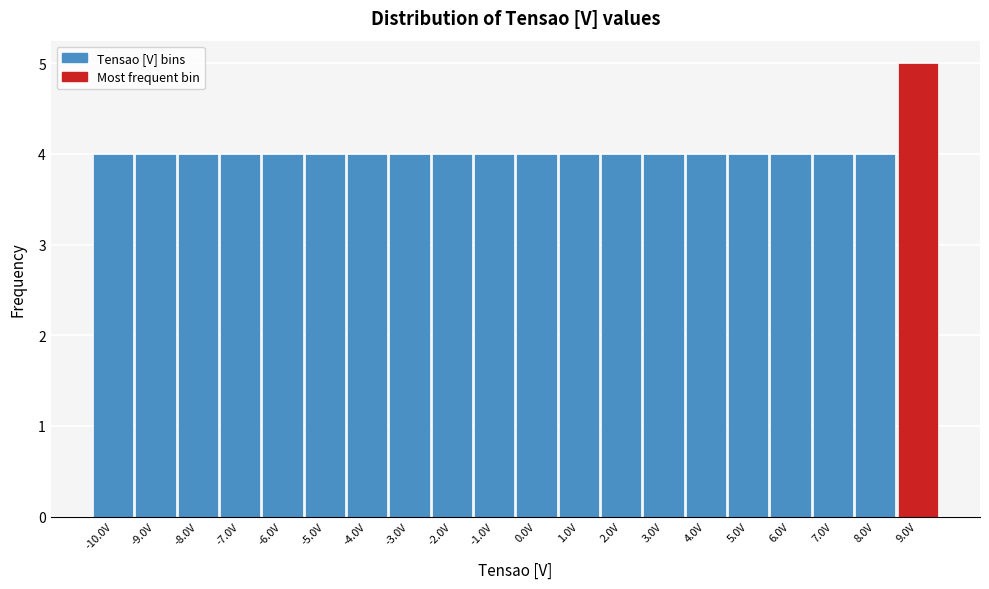

Reading left to right, extract all data points from this chart.

-10.0V=4	-9.0V=4	-8.0V=4	-7.0V=4	-6.0V=4	-5.0V=4	-4.0V=4	-3.0V=4	-2.0V=4	-1.0V=4	0.0V=4	1.0V=4	2.0V=4	3.0V=4	4.0V=4	5.0V=4	6.0V=4	7.0V=4	8.0V=4	9.0V=5